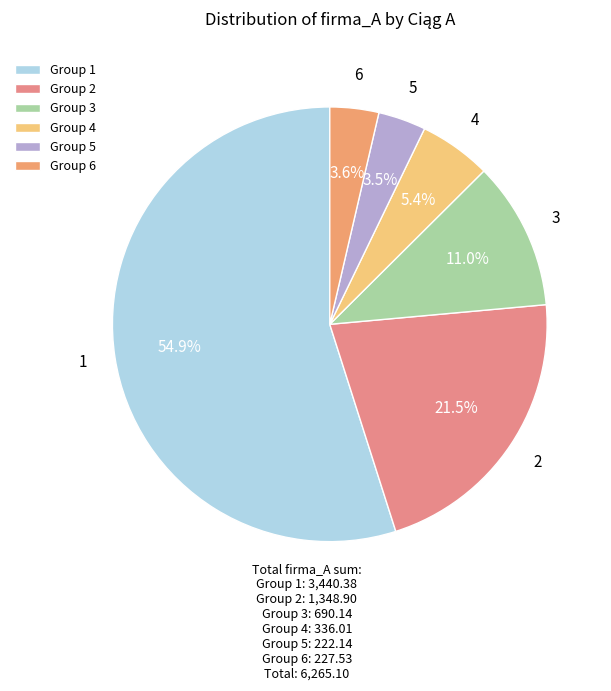

Is the sum of 1 and 4 greater than half?

Yes